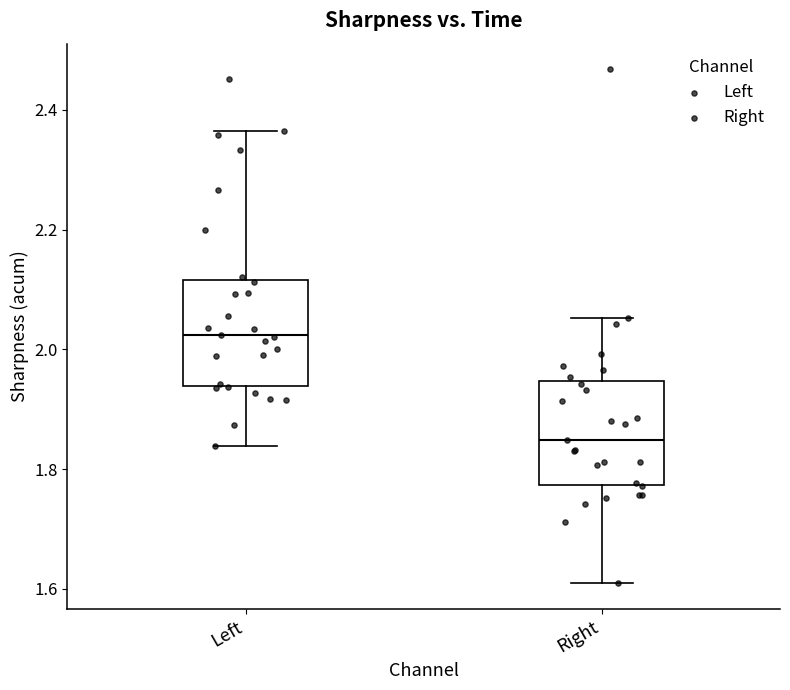

Where is the upper edge of the box for Right on the y-axis? The values are not printed on the chart, so give them approximately, as read against the axis.

1.94